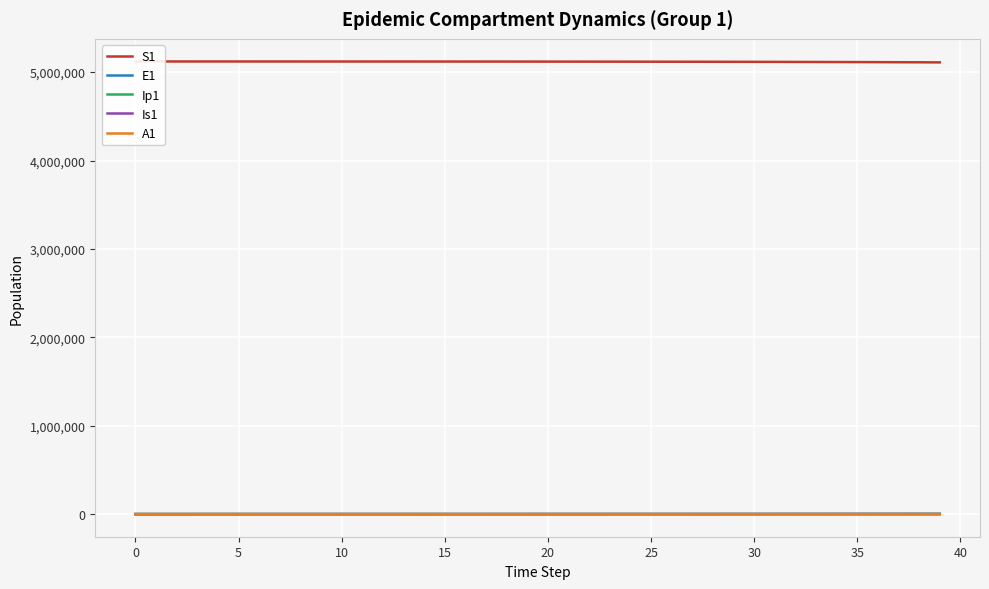

Rank the series at 5 from highest to lowest value.

S1, E1, Is1, Ip1, A1